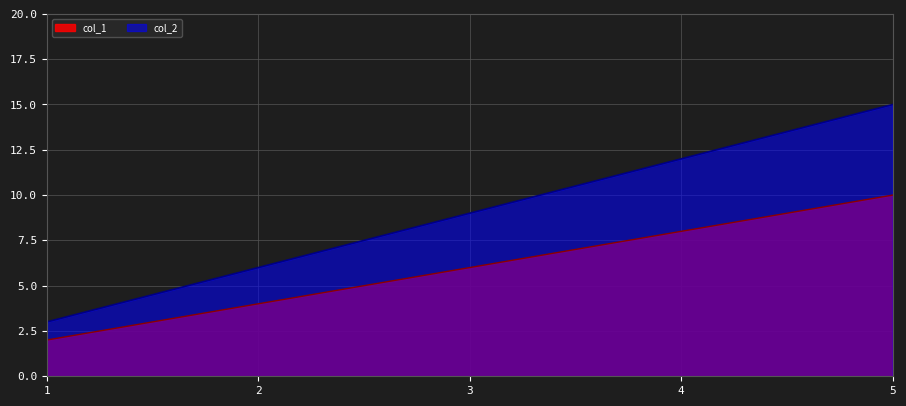

True or false: col_1 and col_2 cross at least once.

False